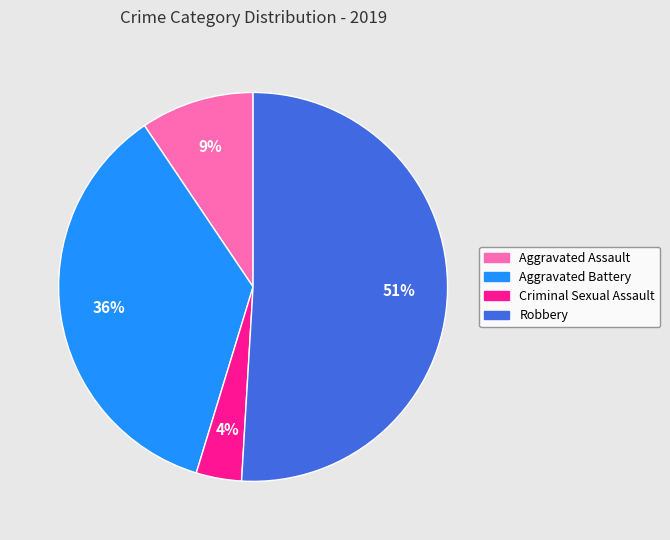

How many segments does this pie chart have?

4